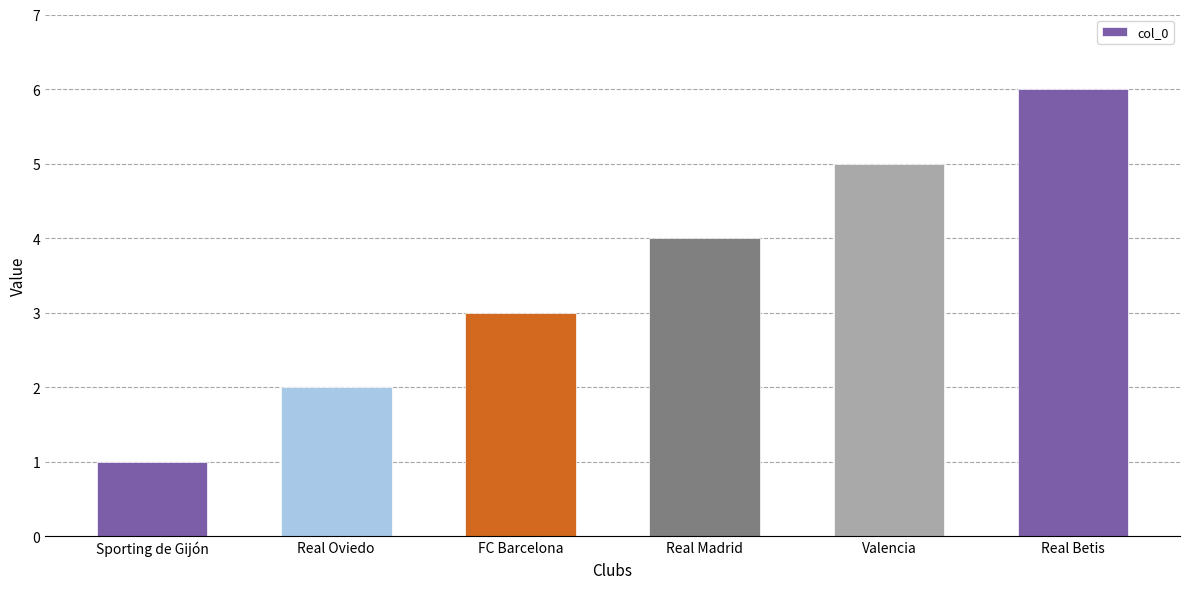

Reading left to right, list all the values displayed in this chart.

1	2	3	4	5	6